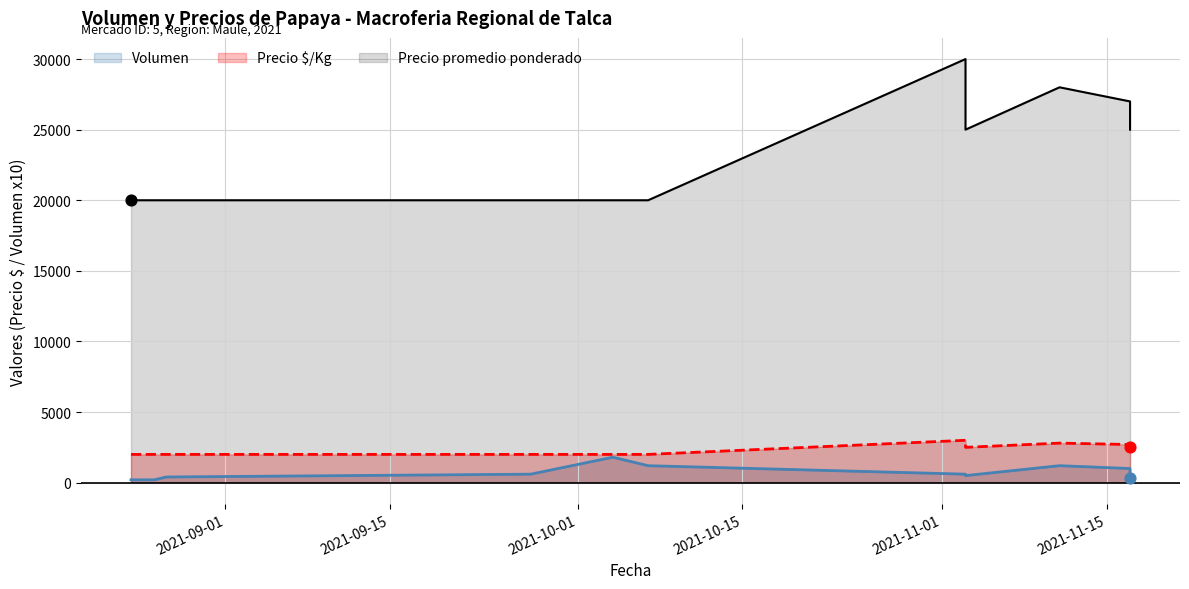

Which series reaches the minimum Y coordinate?

Volumen